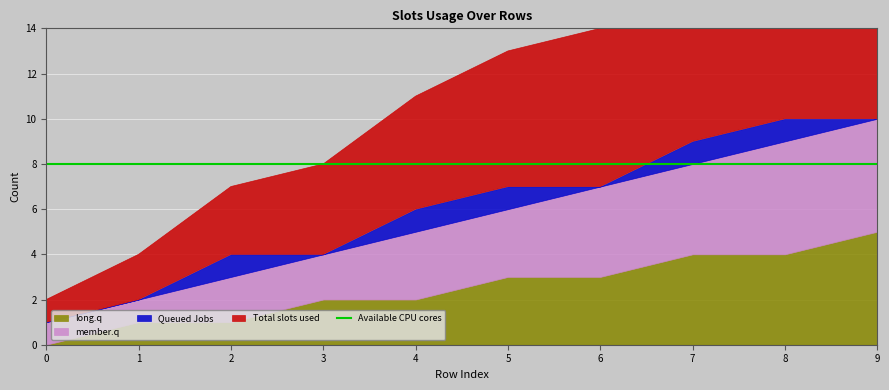

Reading left to right, what are all the values shown in this chart?

Total slots used: 1	2	3	4	5	6	7	8	9	10
Queued Jobs: 0	0	1	0	1	1	0	1	1	0
member.q: 1	1	2	2	3	3	4	4	5	5
long.q: 0	1	1	2	2	3	3	4	4	5